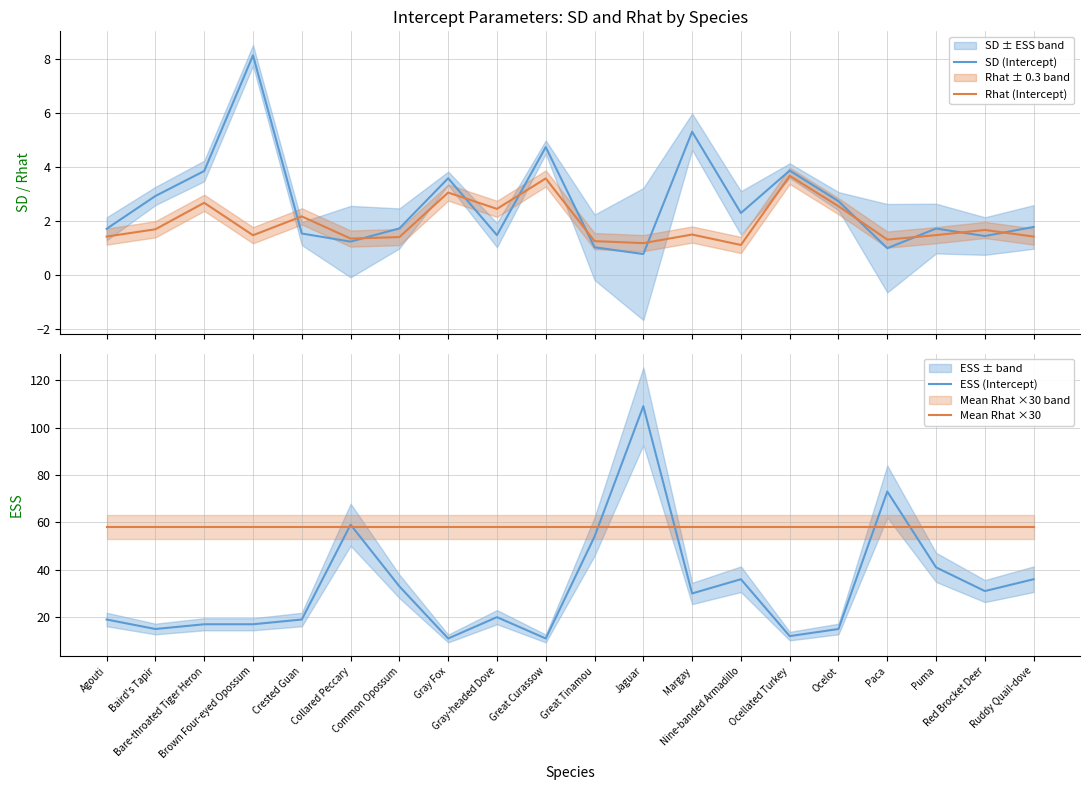

True or false: Rhat (Intercept) and ESS (Intercept) intersect in this chart.

False